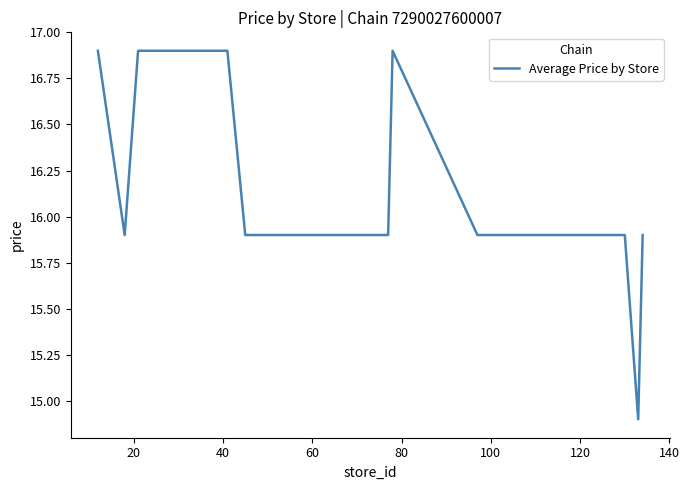

What is the sum of all values?

322.0